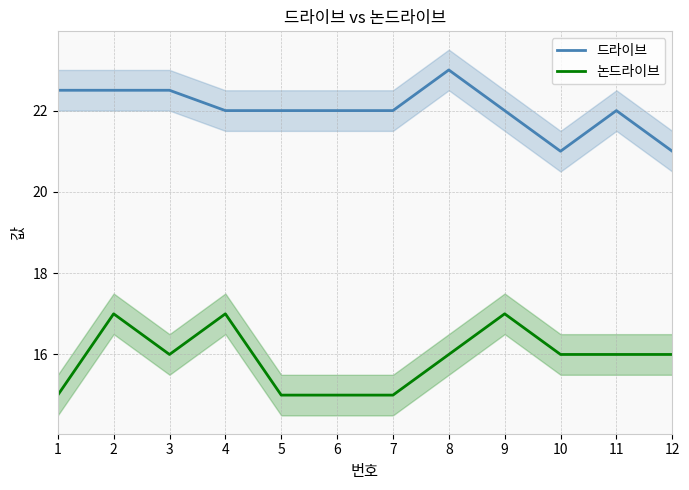

Is it true that 드라이브 equals 22.0 at 11?

True